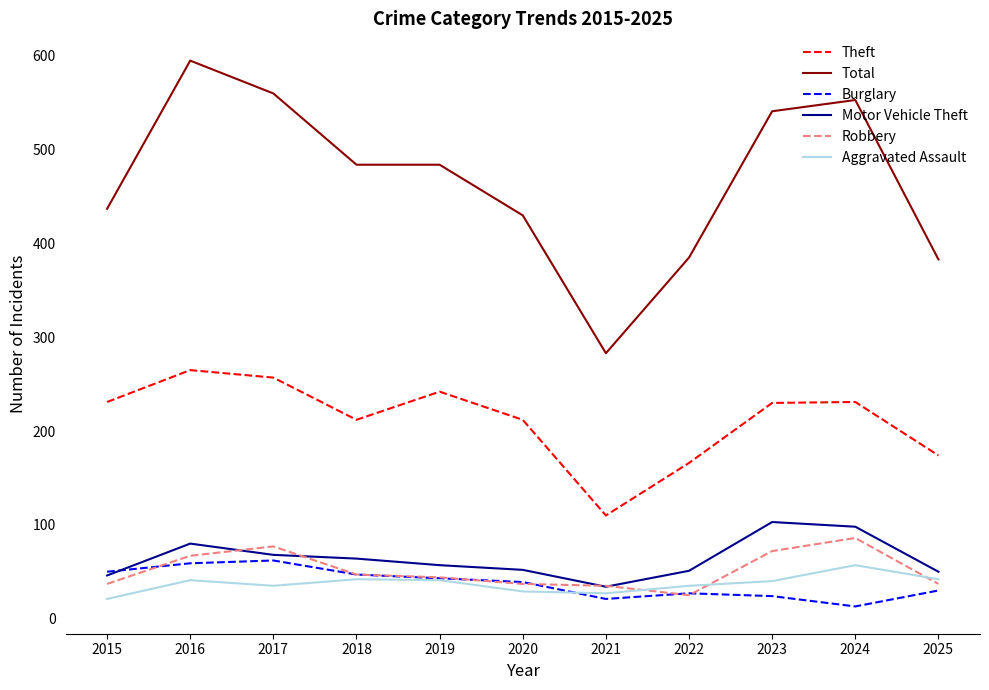

Does the chart have visible grid lines?

No